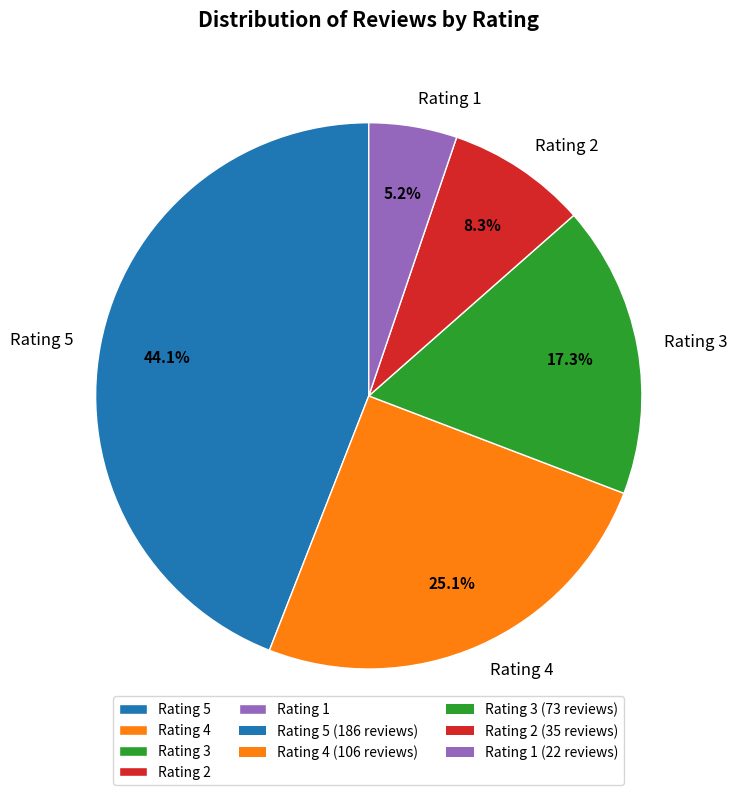

Is there a majority slice in this chart?

No